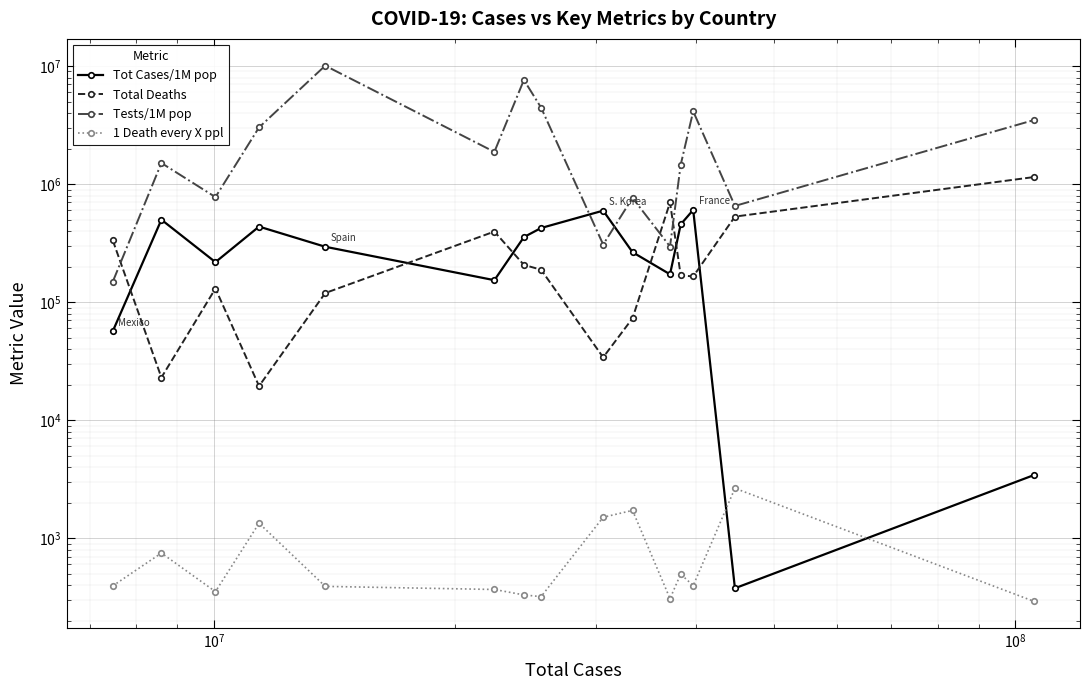

What is the value of the Total Deaths point at the 10th from the left?

72989